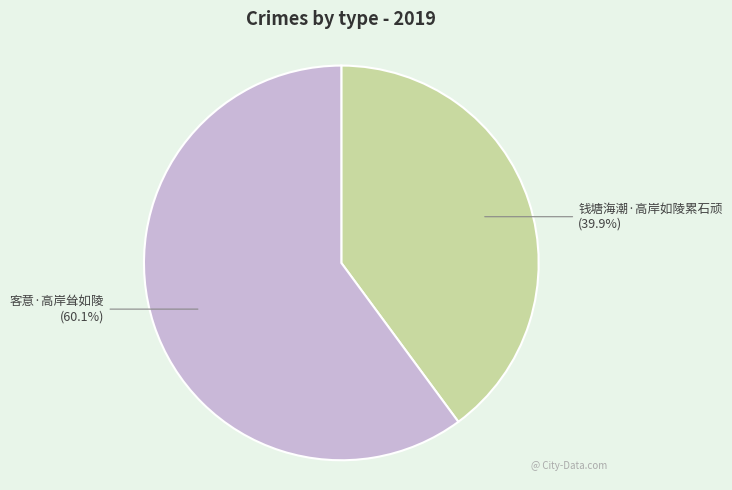

The 客意·高岸耸如陵 slice represents 60% of the pie. True or false?

True